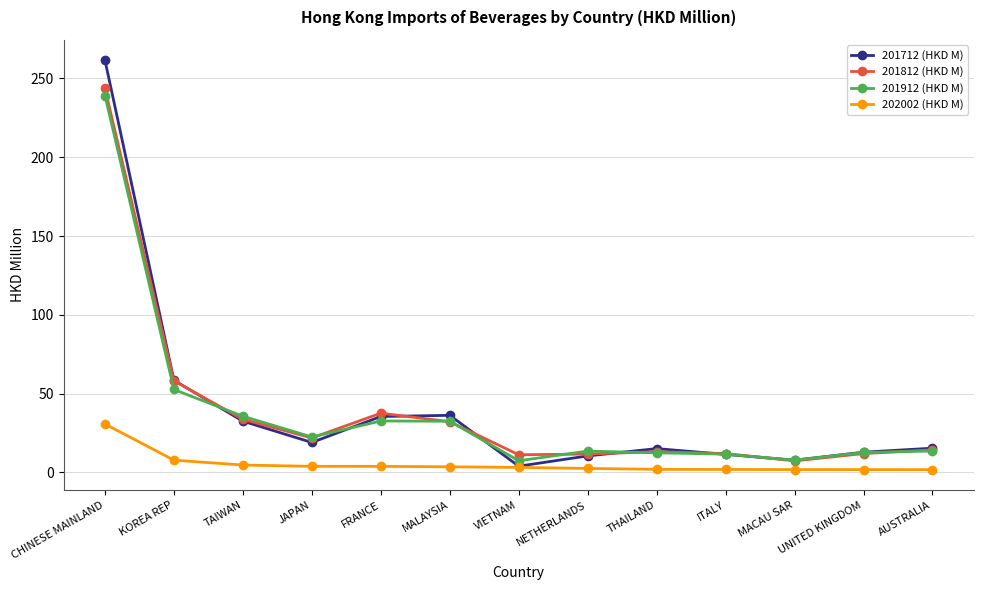

Where is the first local minimum for 201812 (HKD M)?

JAPAN